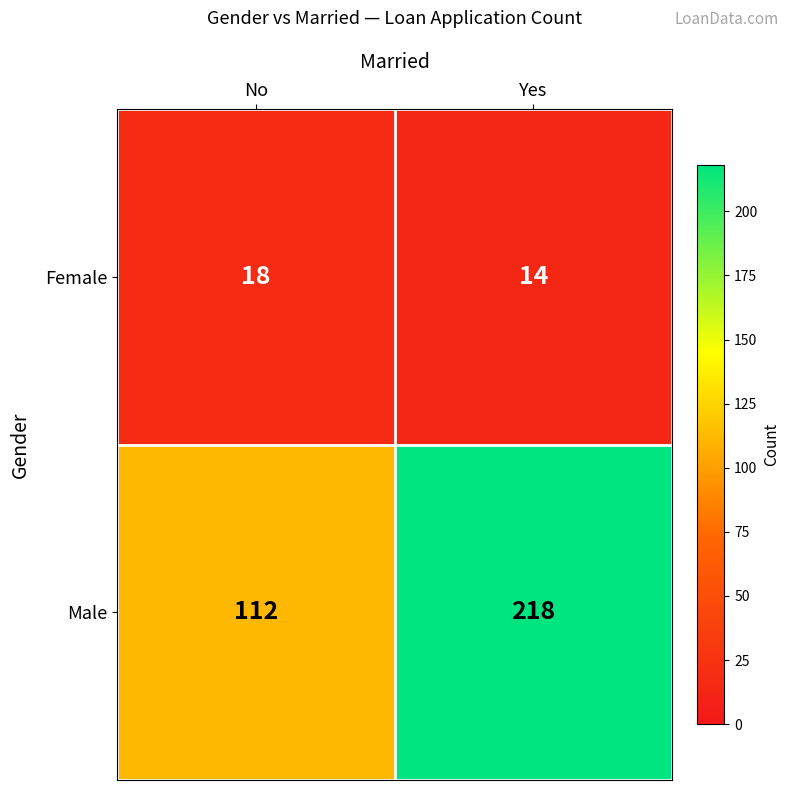

What is the difference between the maximum and minimum values in the Male series?

106